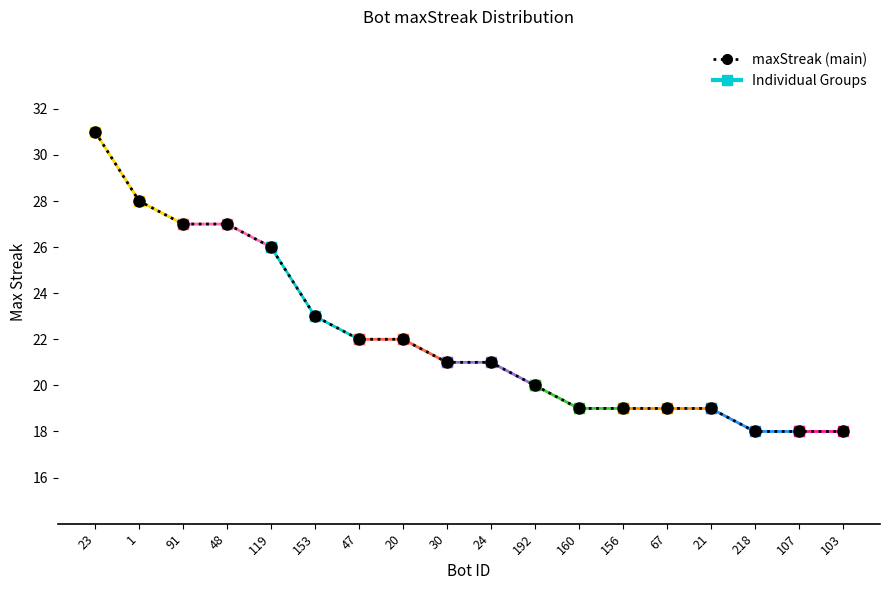

Which label corresponds to the smallest value in the chart?

218